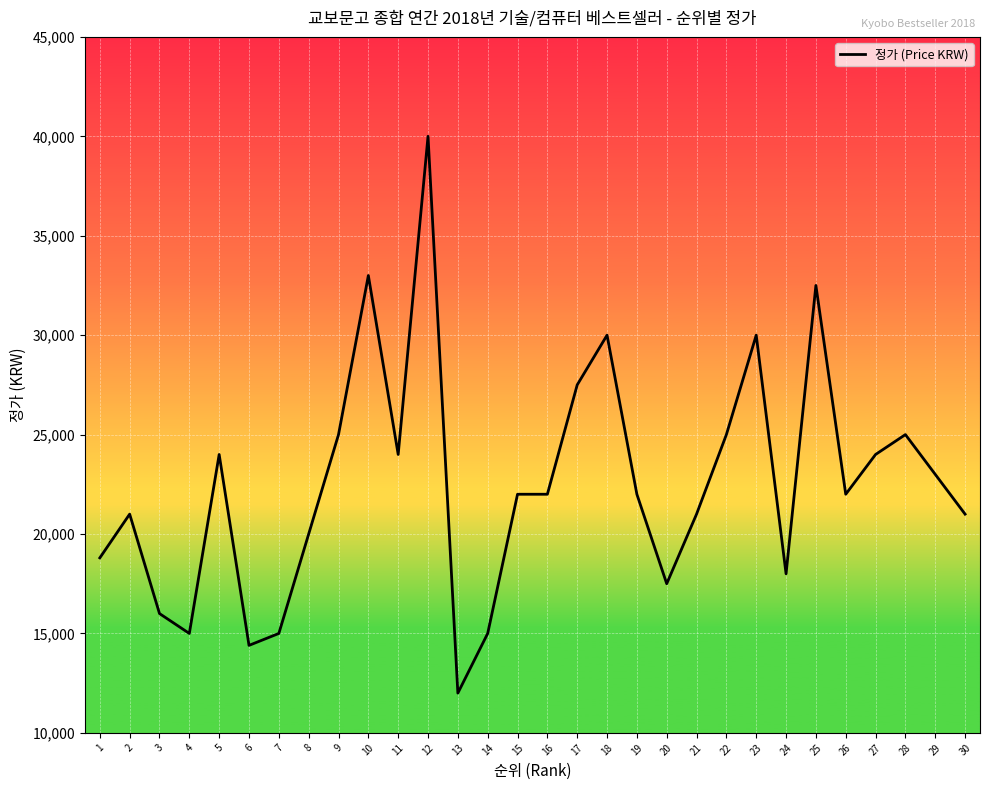

The value at 23 is 13738. True or false?

False